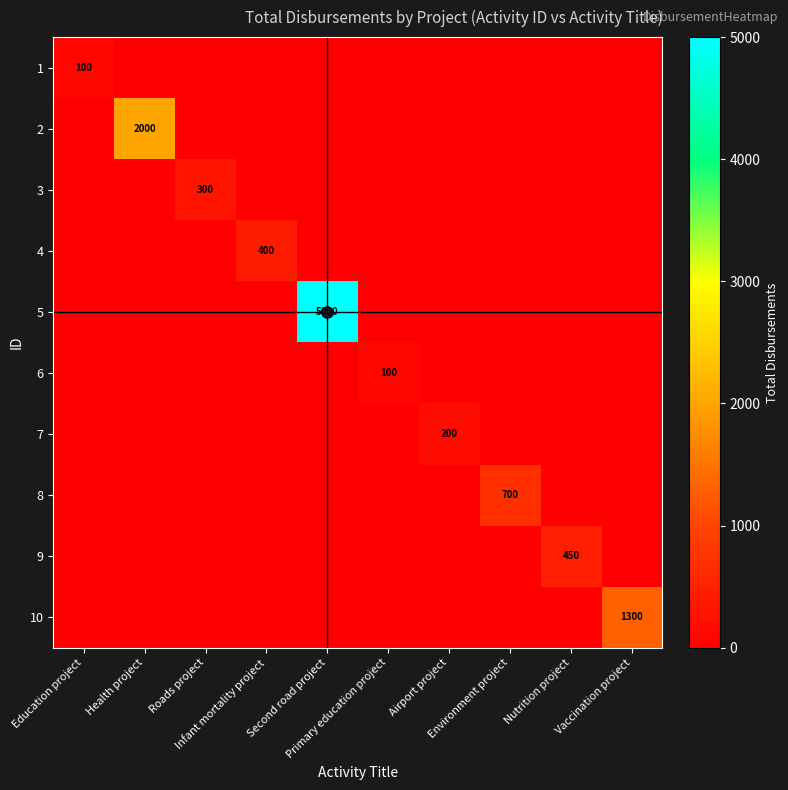

How many series are shown in this chart?

10